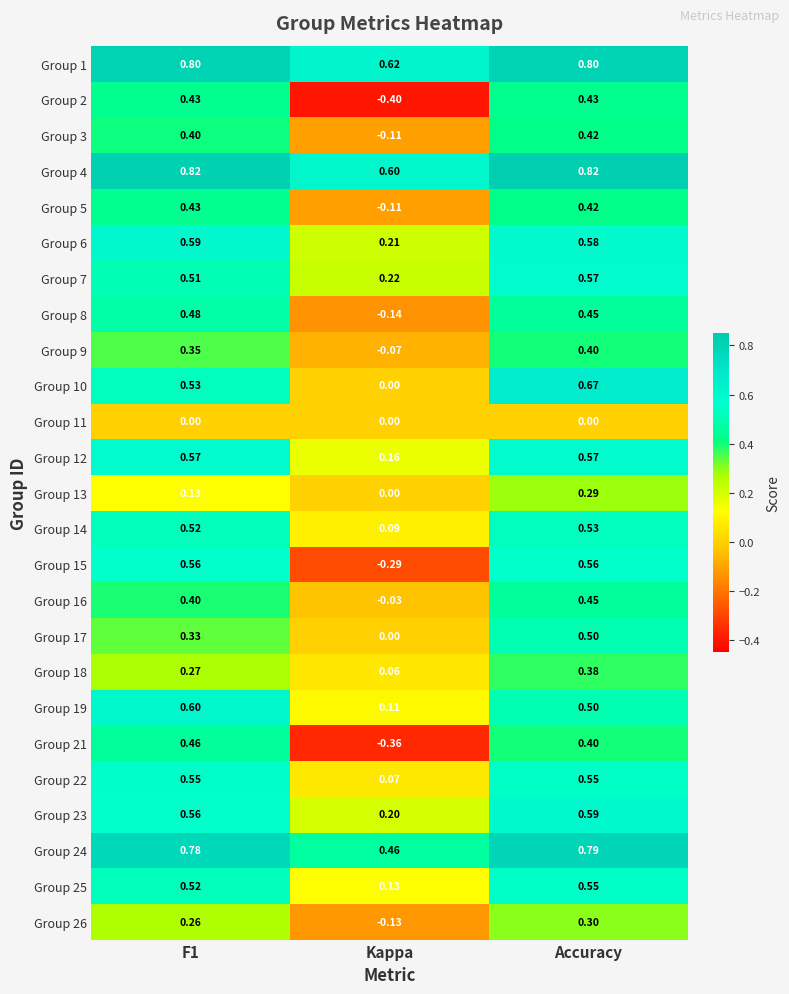

At which label does Group 12 reach its minimum?

Kappa